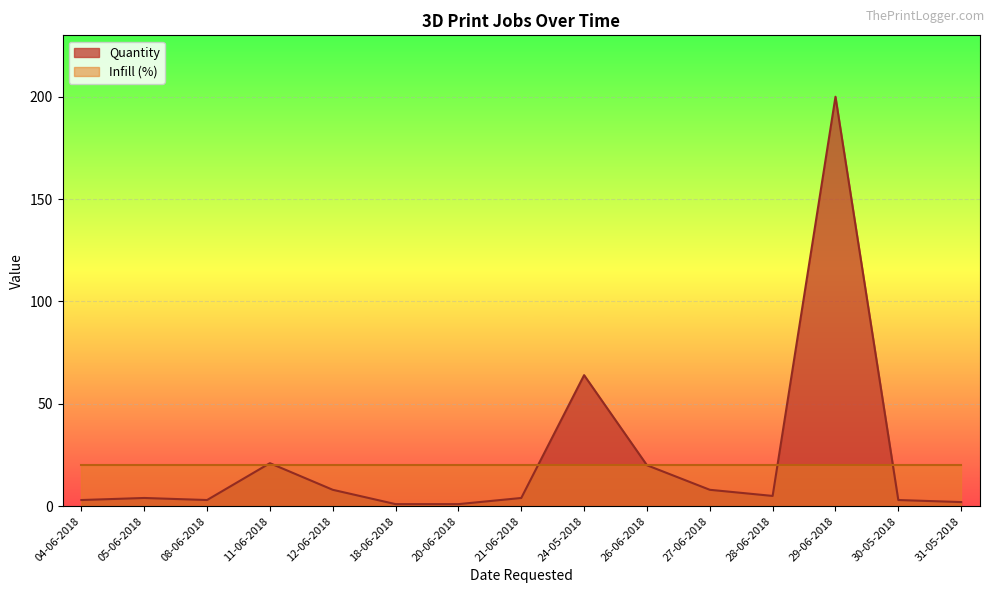

What position from the right is 26-06-2018?

6